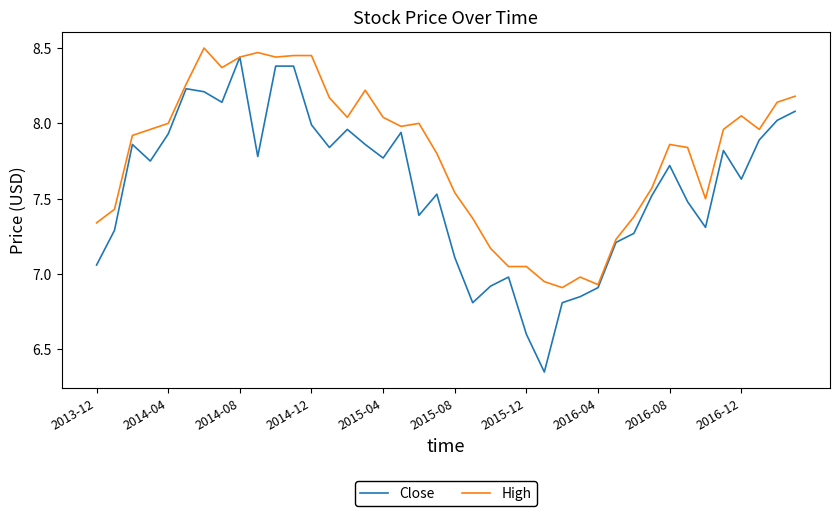

What is the sum of all Close values?

303.0